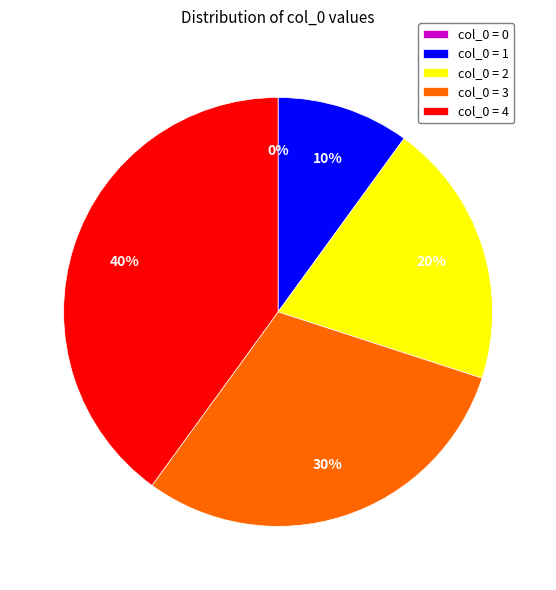

To the nearest percent, what is the difference between the largest and smallest slice percentages?

40%